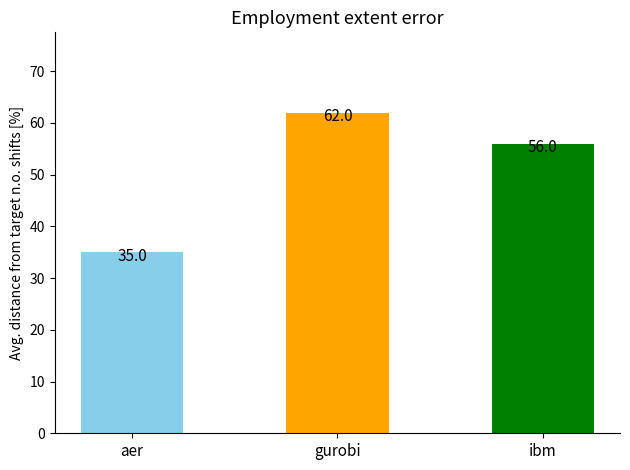

Reading left to right, transcribe all the data shown in this chart.

aer=35	gurobi=62	ibm=56